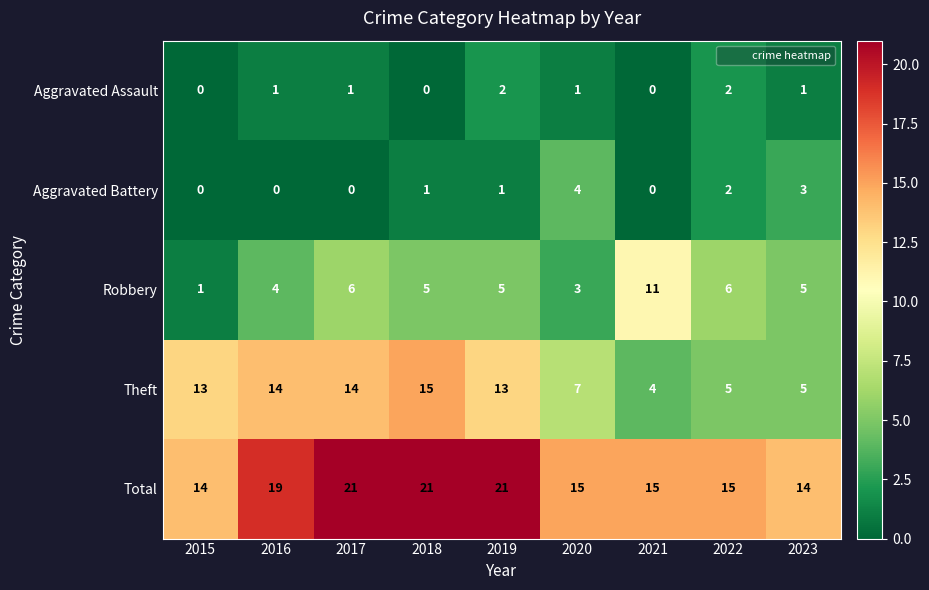

What is the difference between the highest and lowest values at 2015?

14